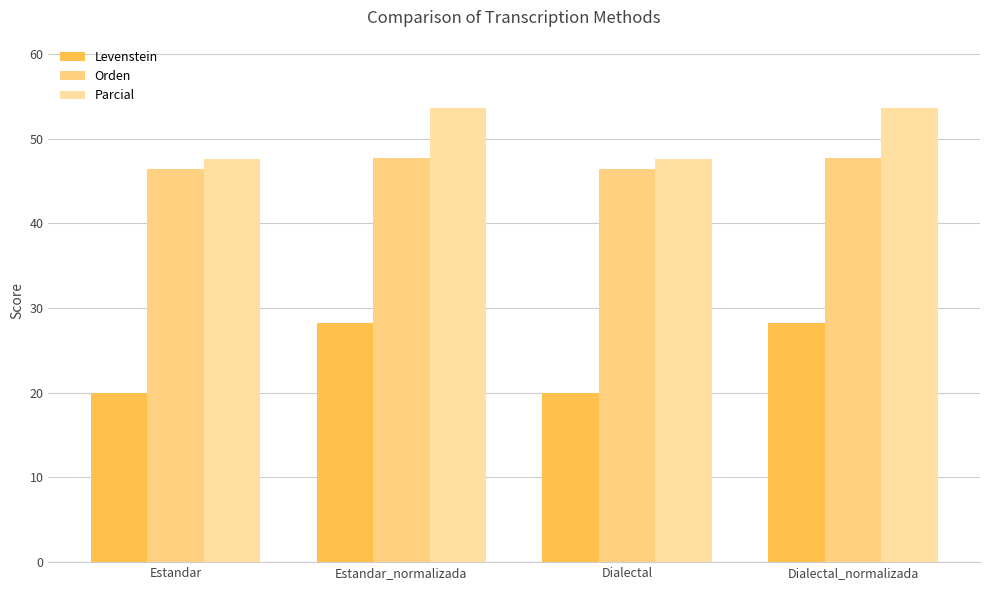

What is the difference between the highest and lowest values at Dialectal_normalizada?

25.4